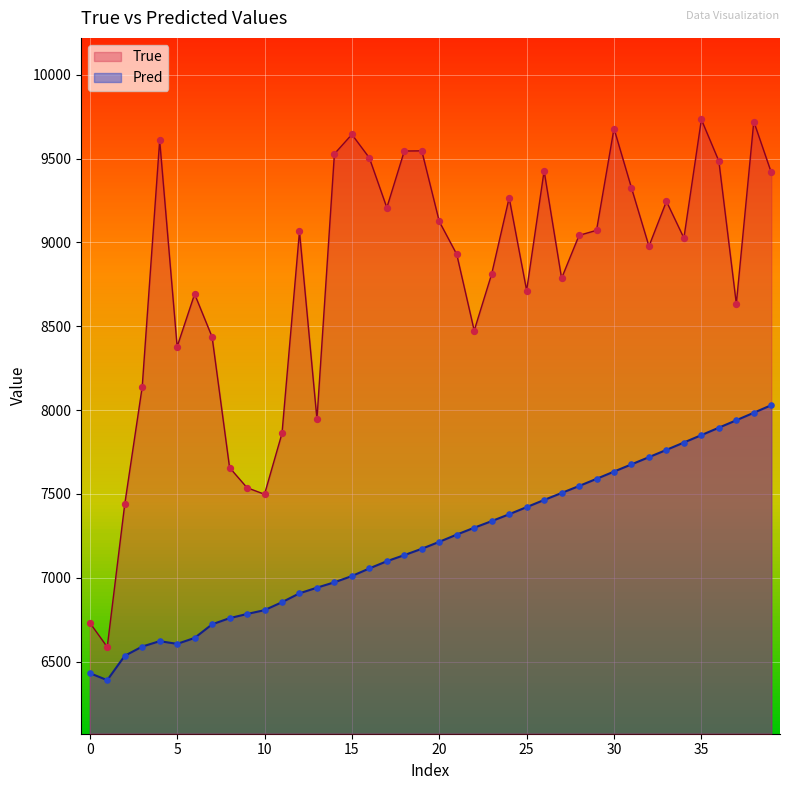

Which series has the largest total across all categories?

True